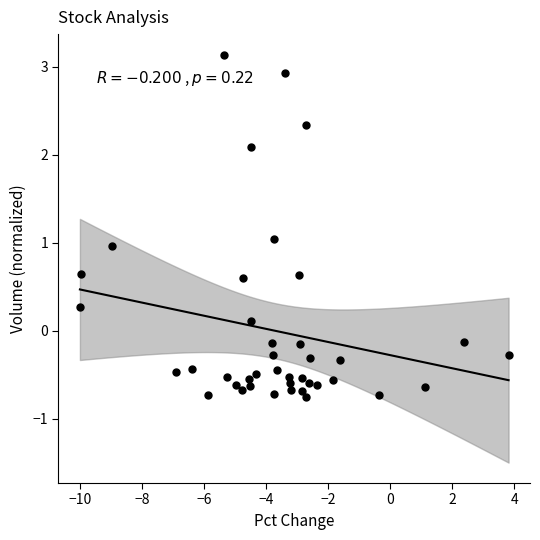

What is the range of Y values (max minus min)?

3.9